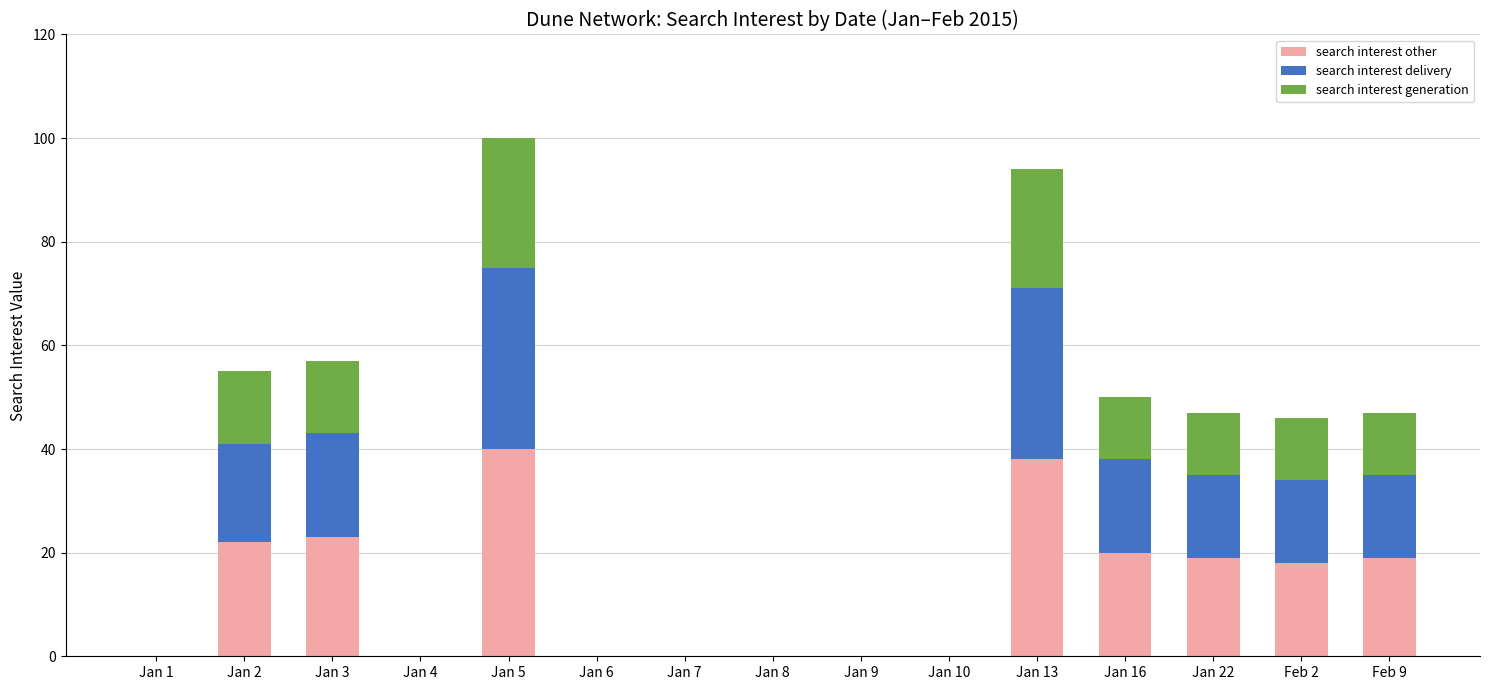

Is it true that search interest other equals -17 at Jan 1?

False